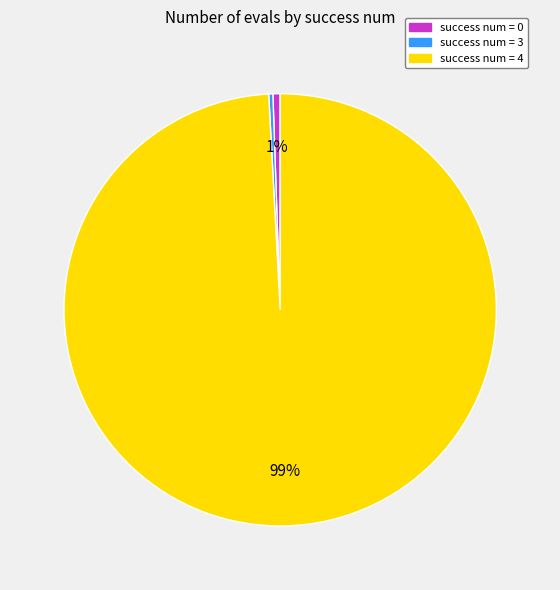

Does any single category account for the majority?

Yes